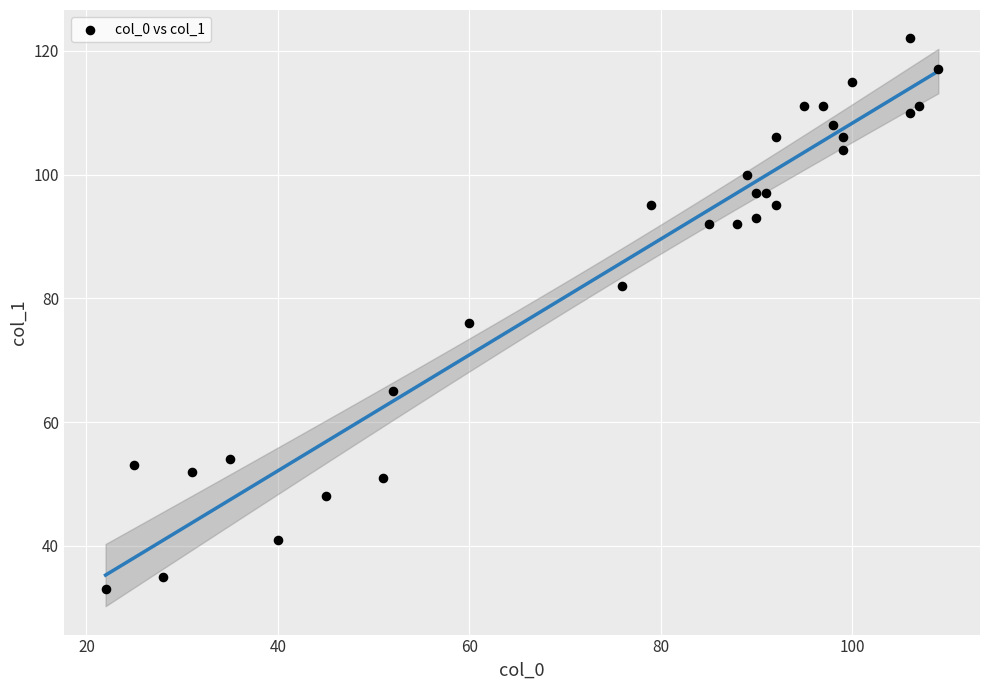

What is the range of Y values (max minus min)?

89